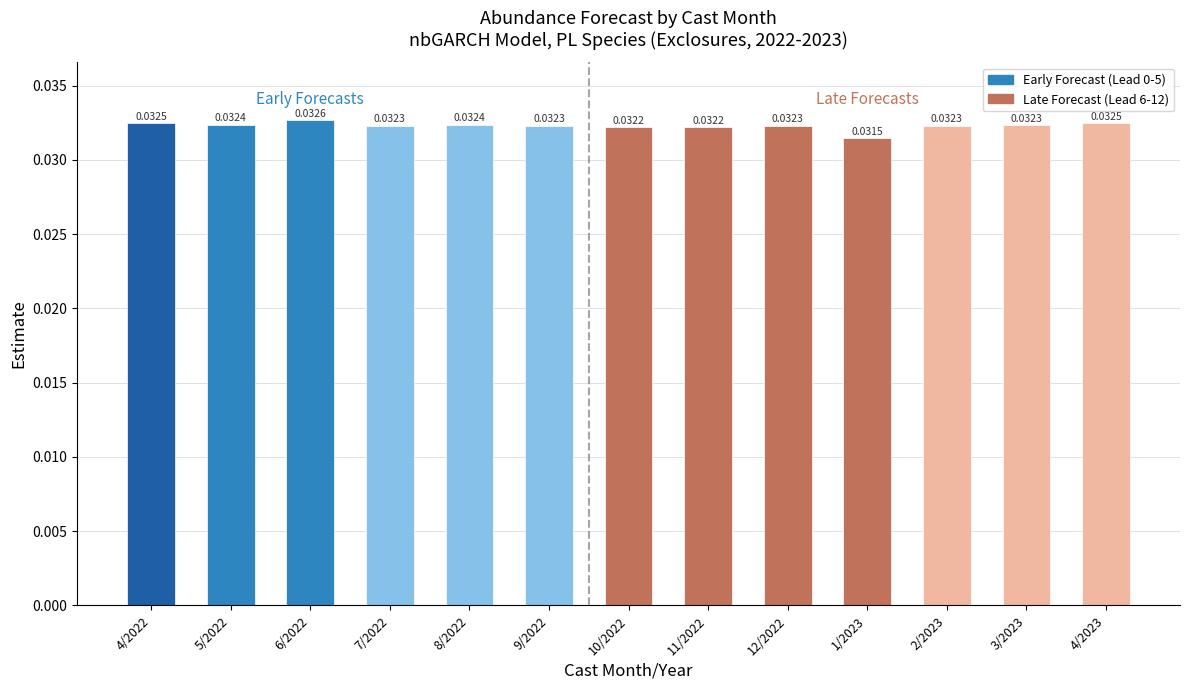

What is the sum of all values?

0.4